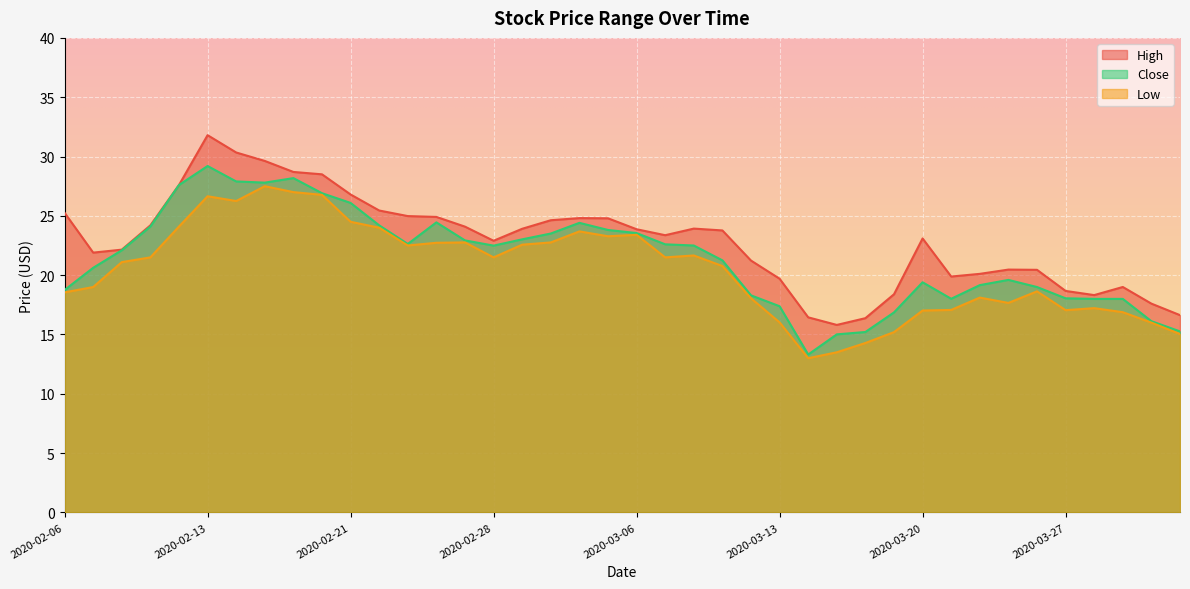

Where is High nearest to the value 23?

2020-03-20